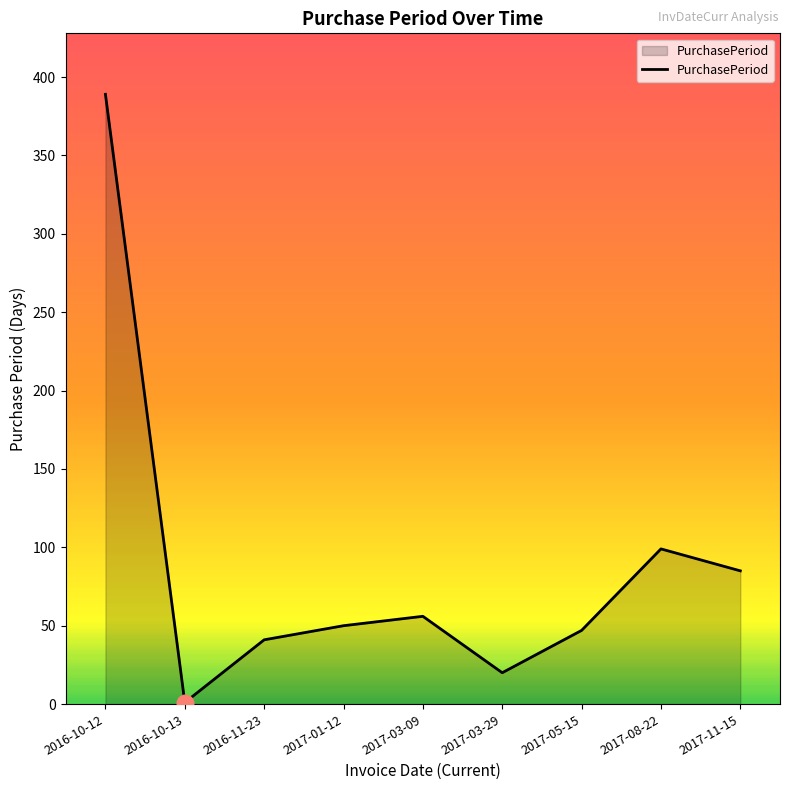

At which category does the data reach its first local peak?

2017-03-09